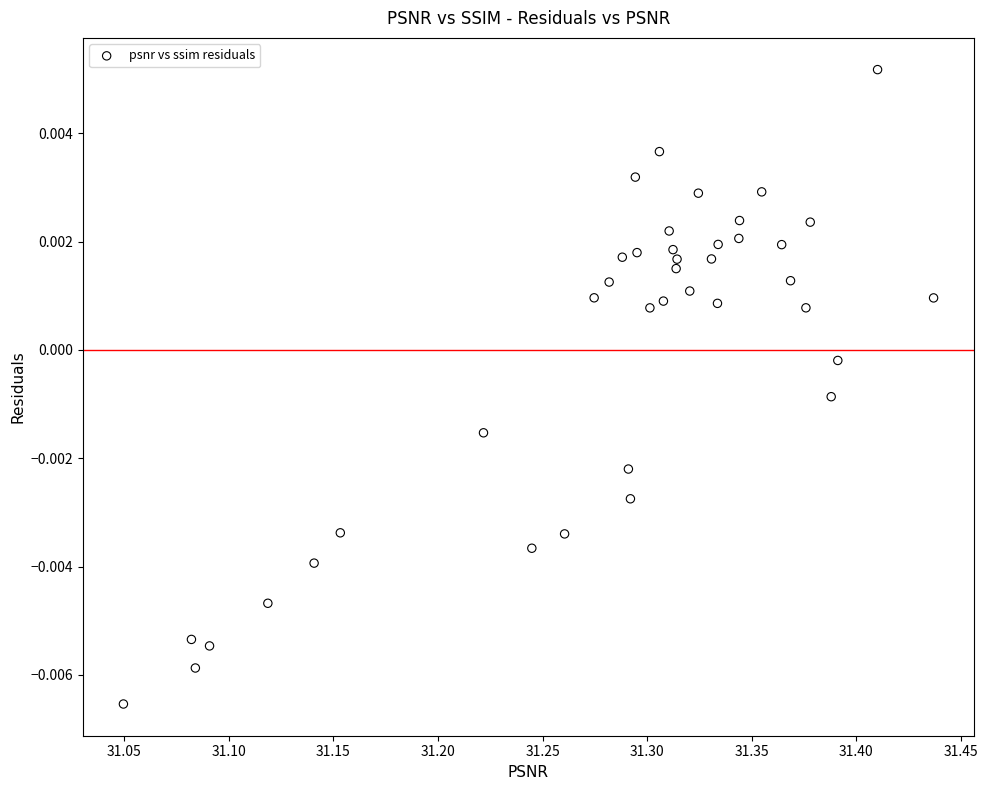

What is the range of X values (max minus min)?

0.4